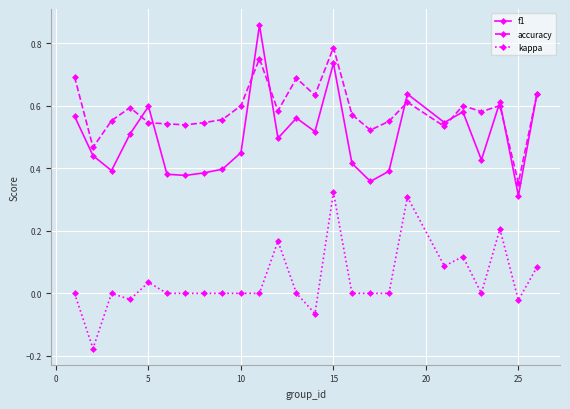

Which series has the largest total across all categories?

accuracy